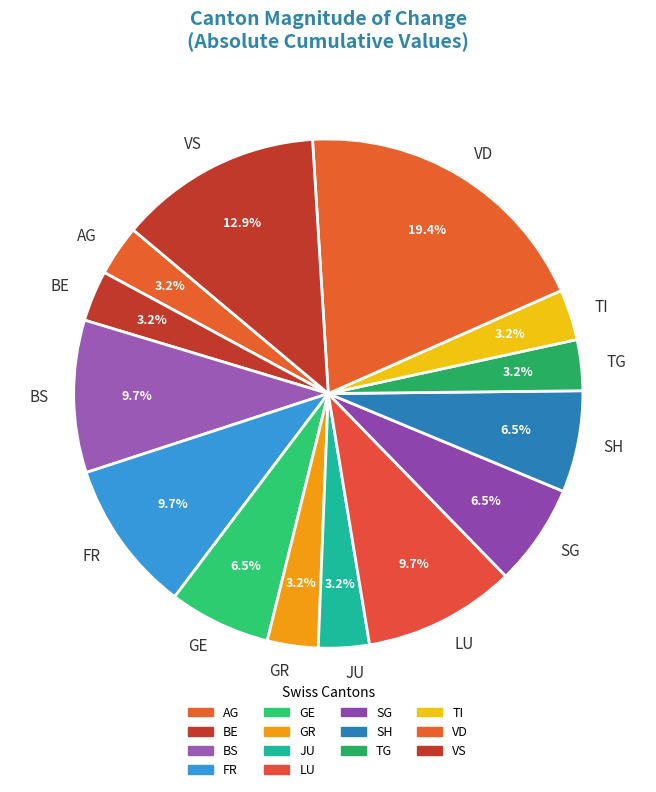

Which slice is the largest?

VD